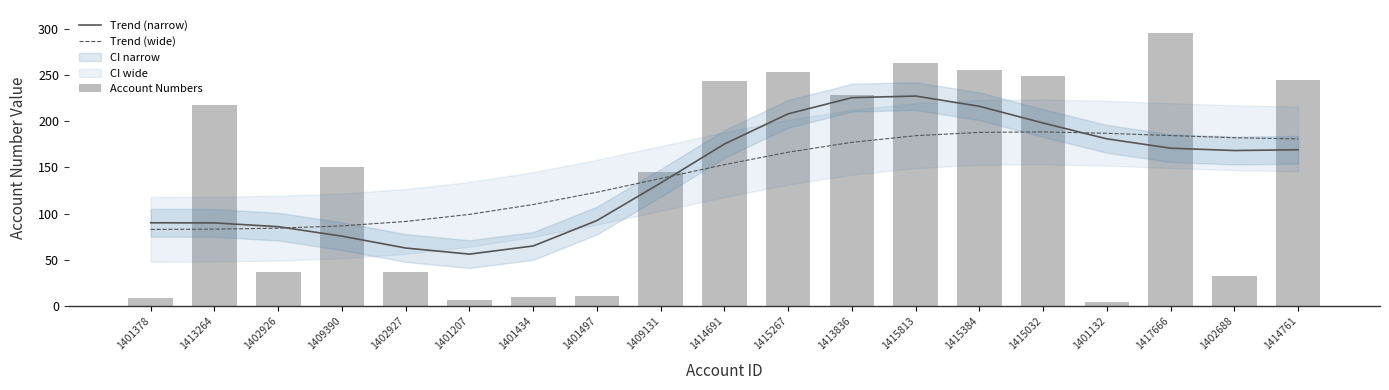

What is the label of the 12th bar from the left?

1413836